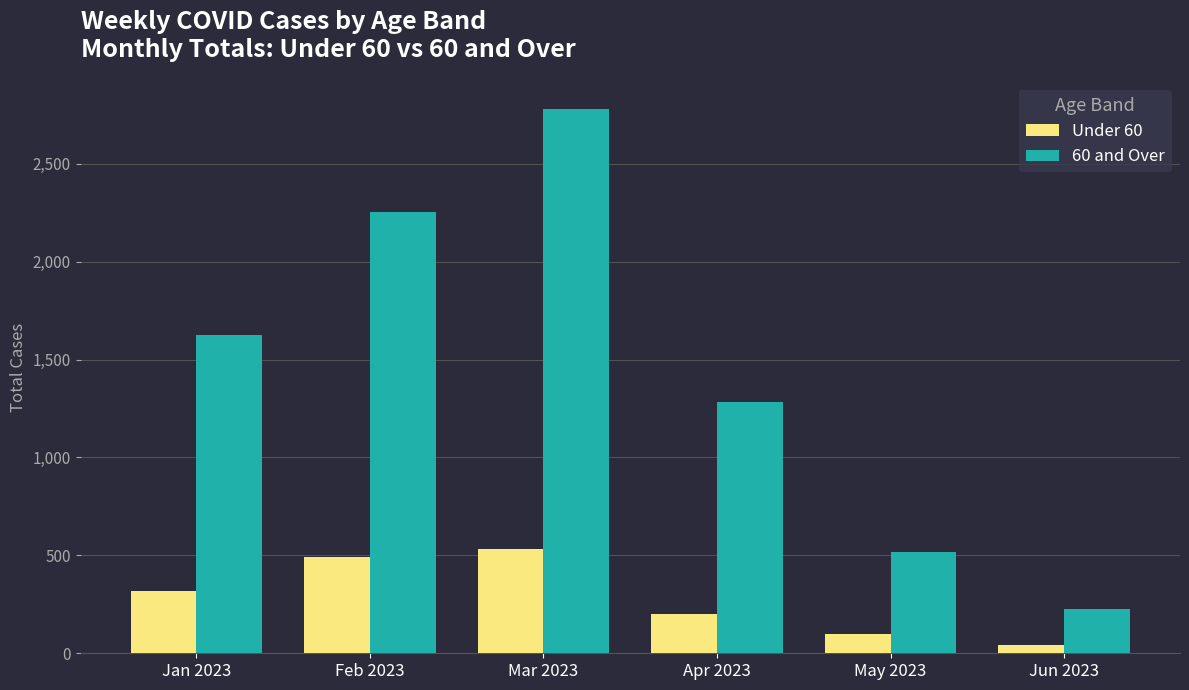

Read the 60 and Over value at May 2023, to the nearest 100.

500